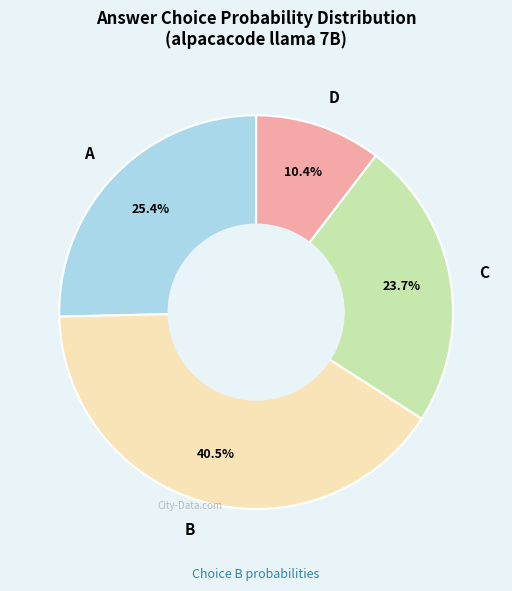

Does B represent more than half of the total?

No